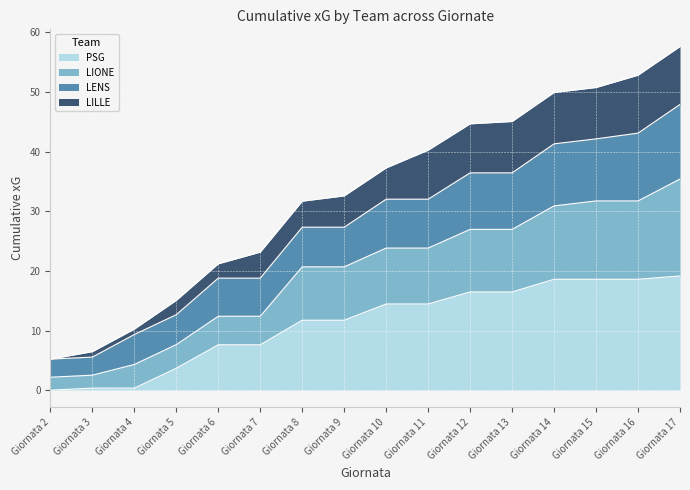

What is the maximum value shown in the chart?

57.6